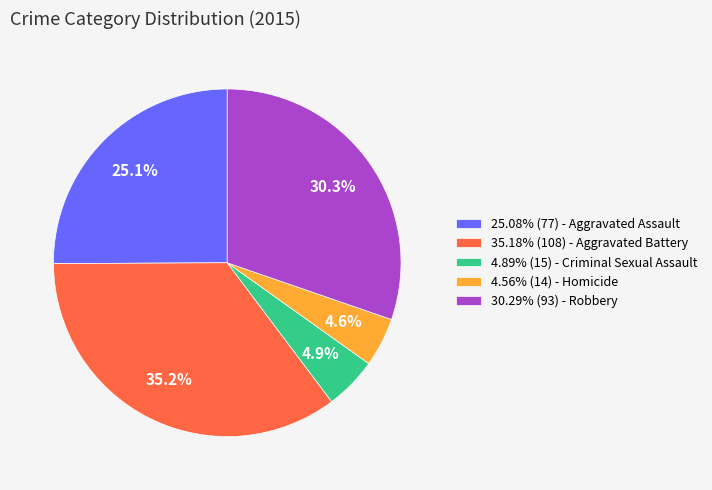

Do 30.29% (93) - Robbery and 4.56% (14) - Homicide together represent more than half of the pie?

No